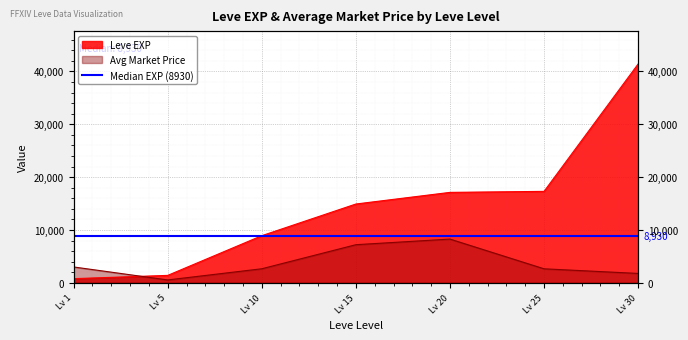

True or false: there are more than 0 points higher than both neighbors.

False